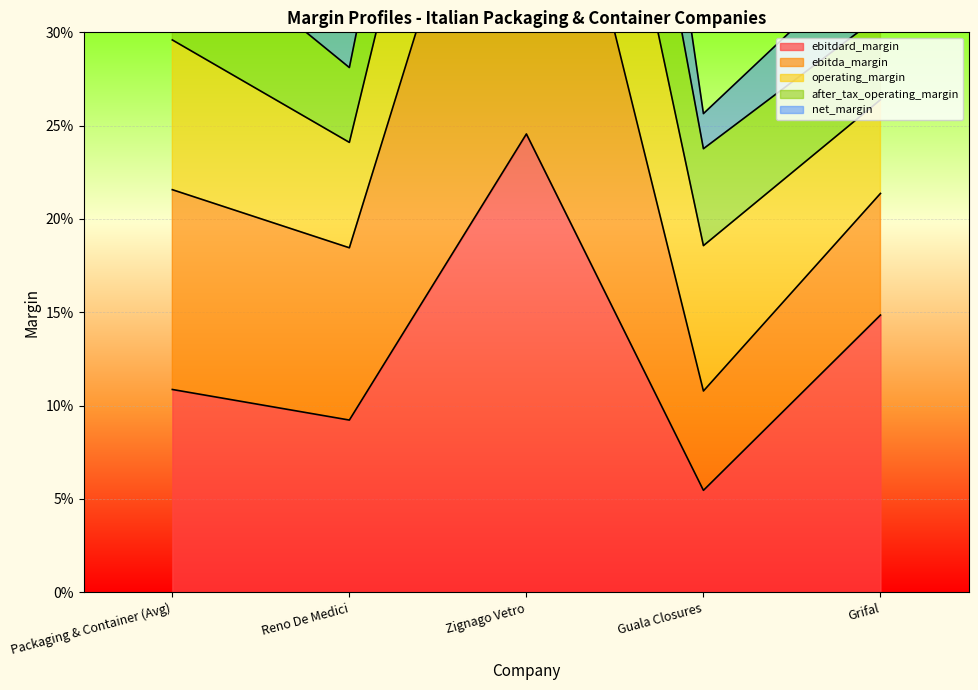

At which category does ebitdard_margin reach its first local peak?

Zignago Vetro